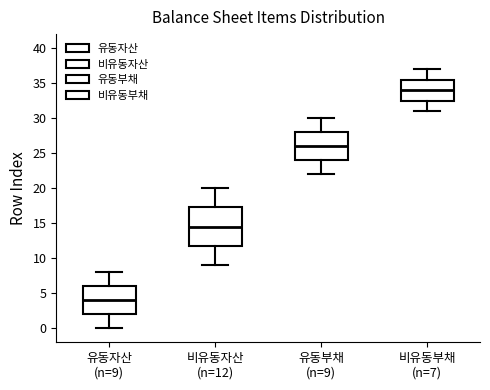

Which box is the tallest, from its lower edge to its upper edge?

비유동자산 (n=12)